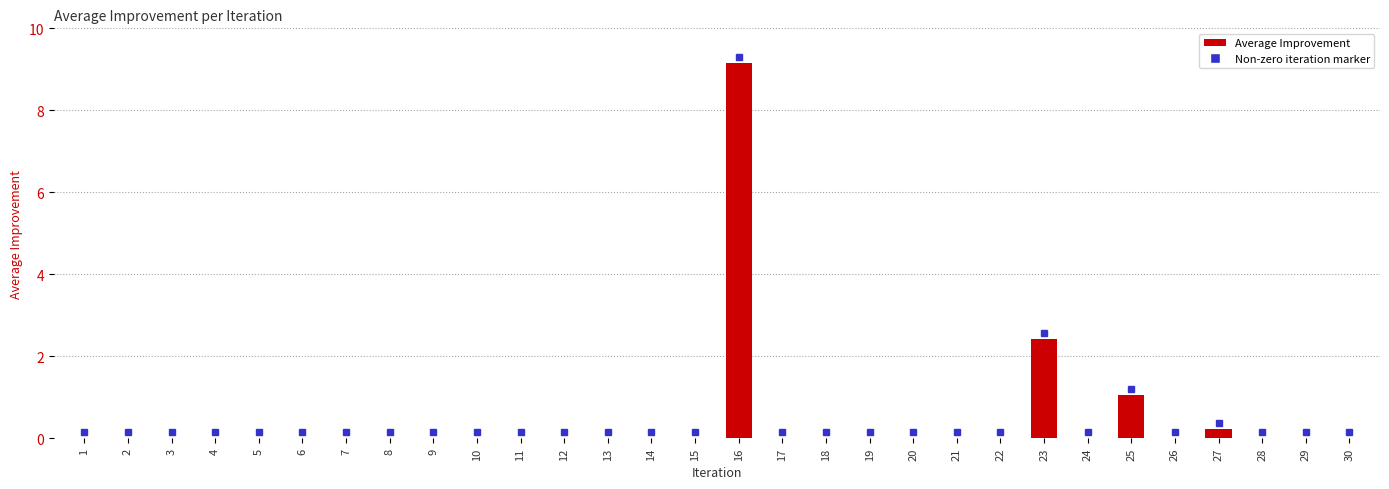

What is the sum of all values?

12.9